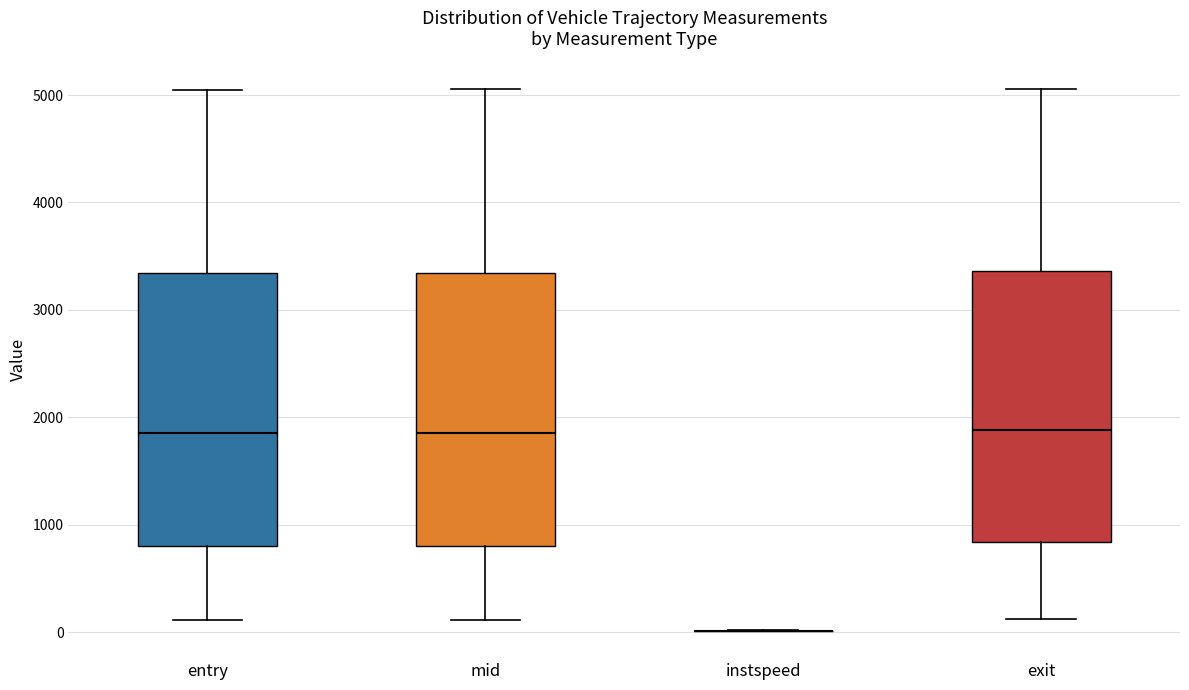

Reading left to right, transcribe this box plot: for each box, give where its median line is, the range the box spans, and where its two whiskers end, as read against the y-axis. The values are not printed on the chart, so give them approximately, as read against the axis.

entry: median 1900, box 800 to 3300, whiskers 100 to 5000
mid: median 1900, box 800 to 3300, whiskers 100 to 5100
instspeed: box collapsed to a line at 0, whiskers 0 to 0
exit: median 1900, box 800 to 3400, whiskers 100 to 5100